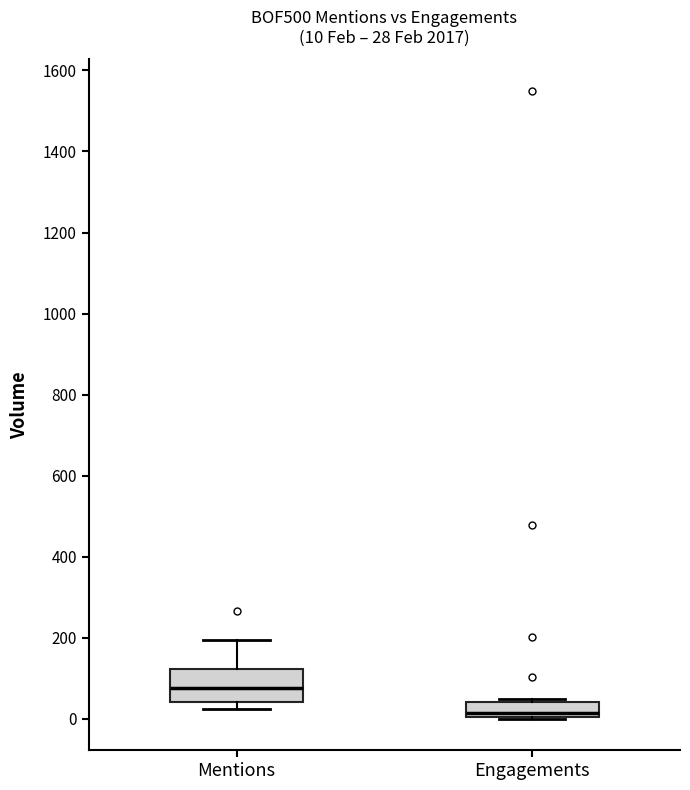

Which box has the lowest median line?

Engagements